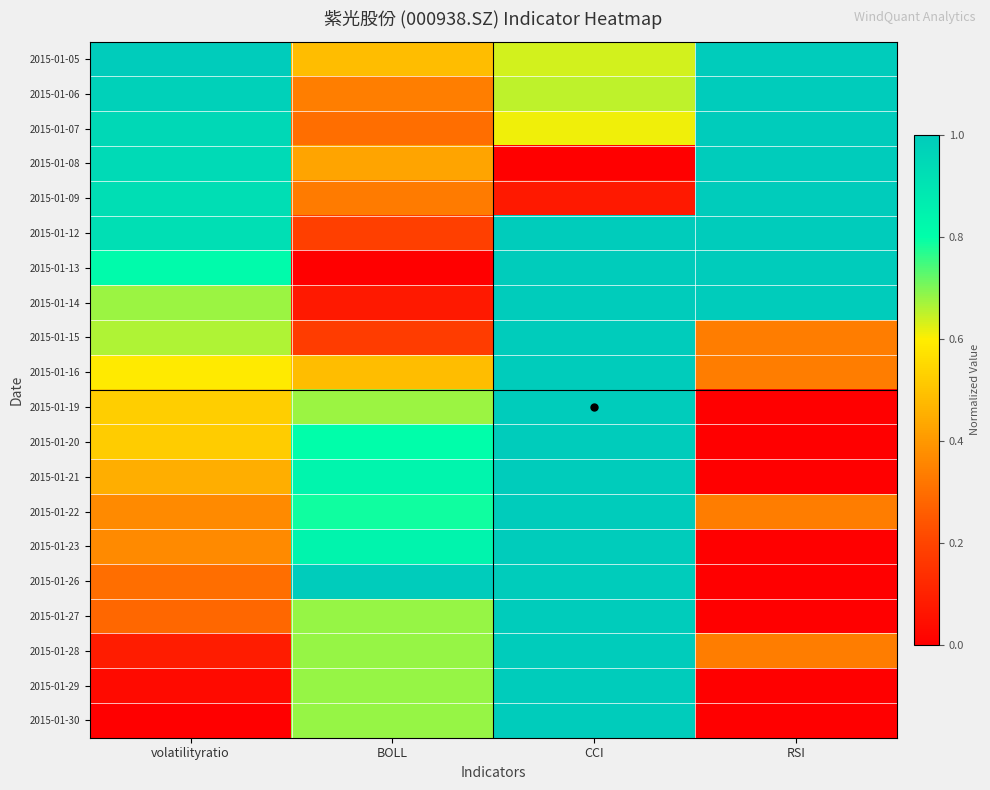

Which series has the largest total across all categories?

2015-01-05